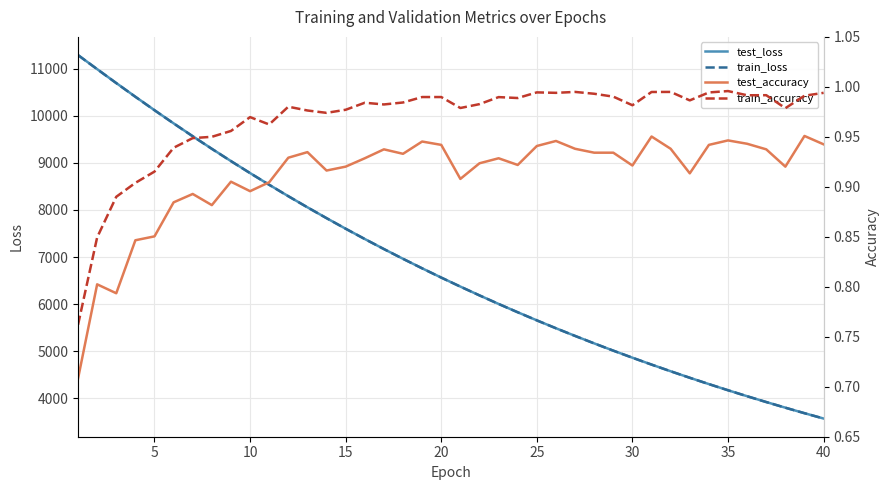

The value of train_loss at 15 is 1524.3. True or false?

False